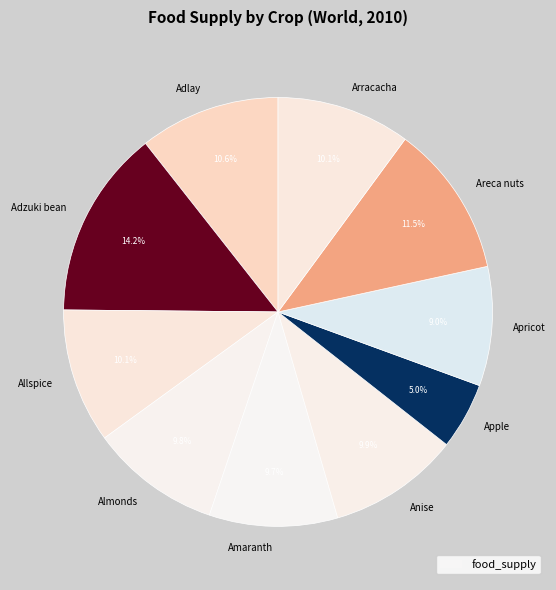

How many slices are in this pie chart?

10